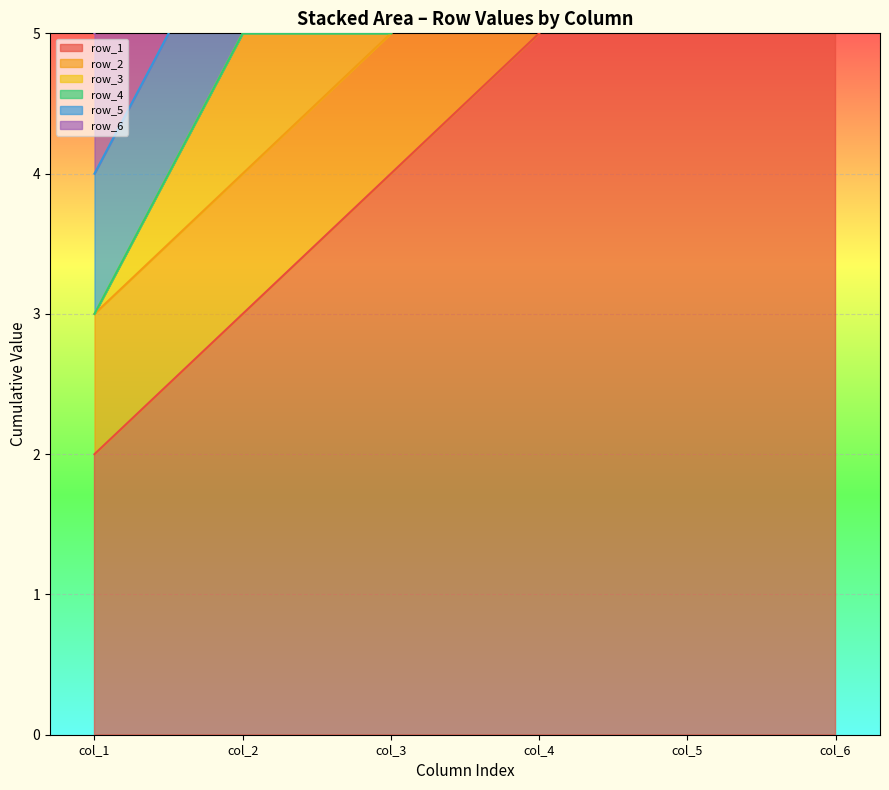

What is the highest value of the row_2 series?

1